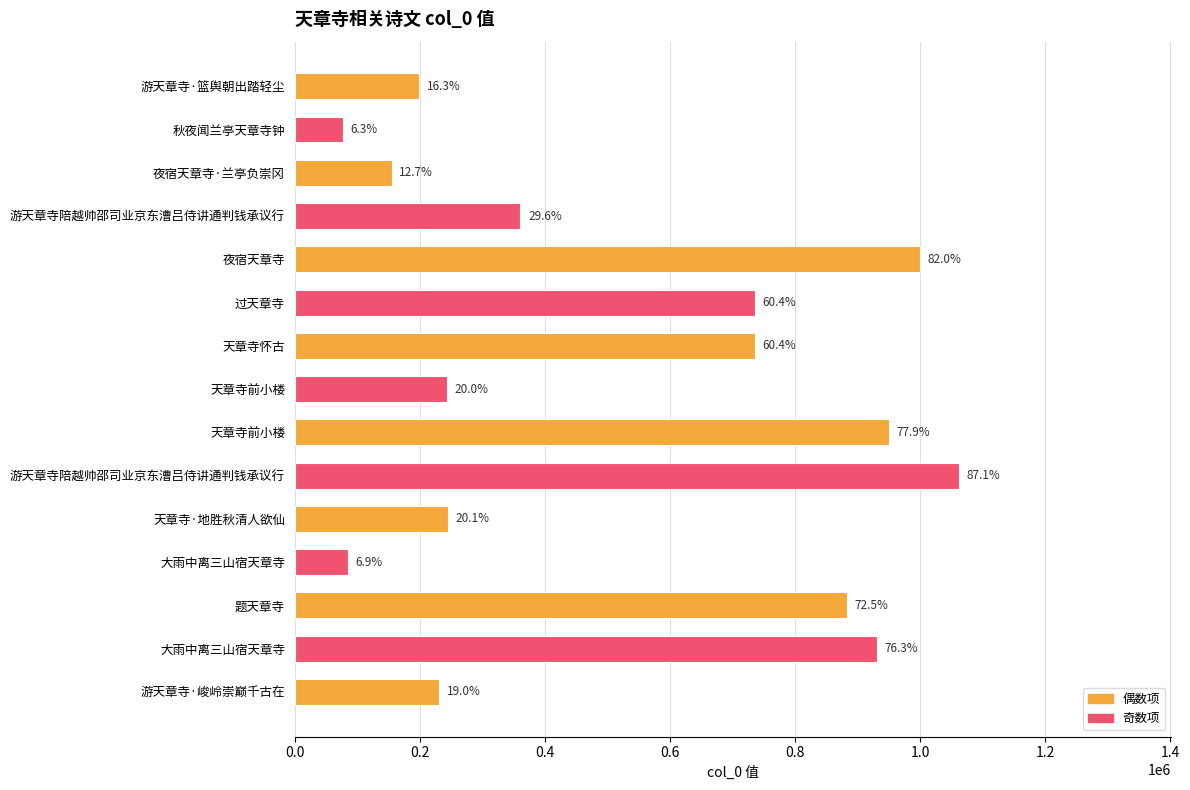

Are the bars horizontal?

Yes